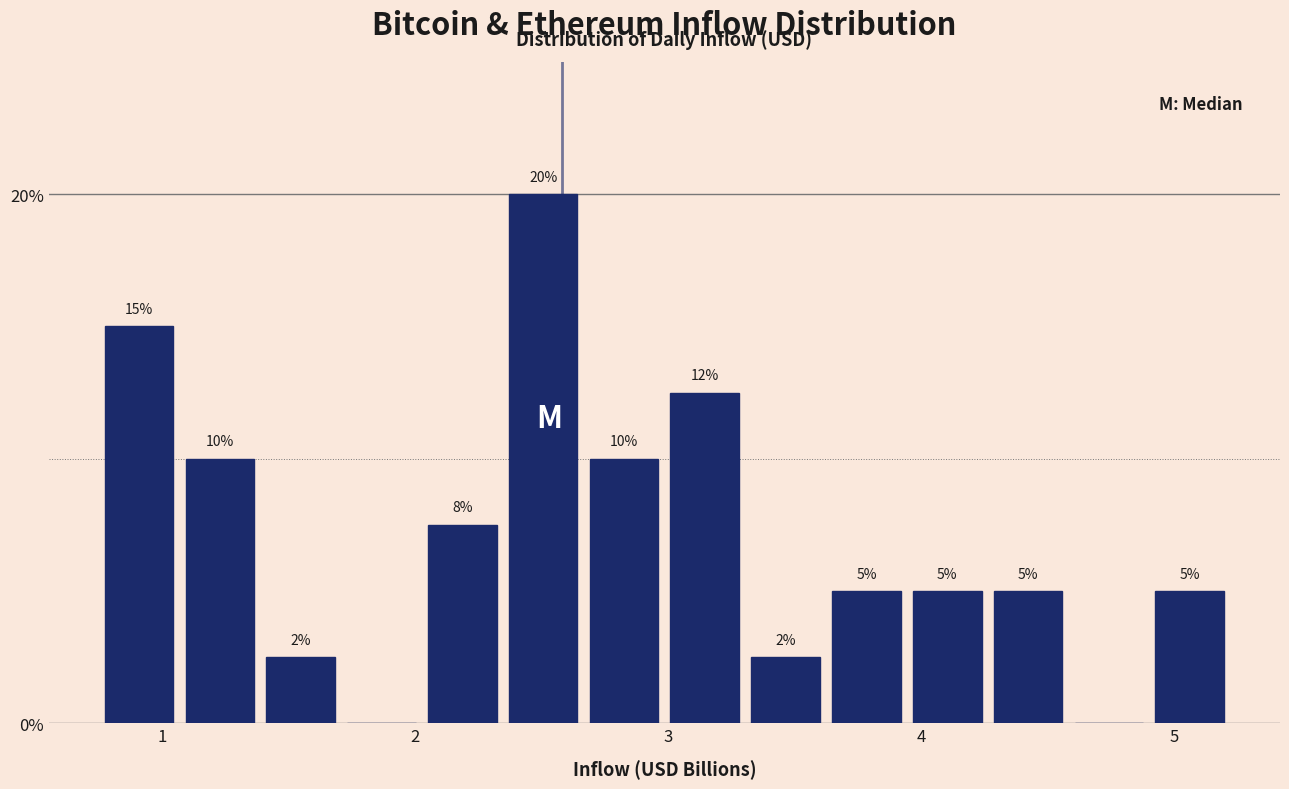

Around what value on the x-axis is the tallest bar? Give the approximate position of its centre, as read against the axis.

2.5